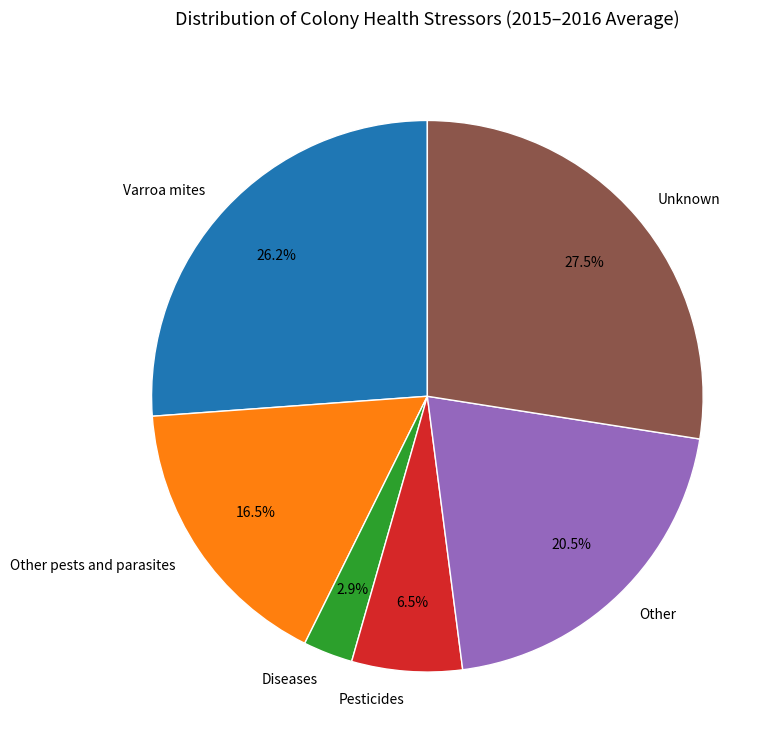

To the nearest percent, what is the average slice percentage?

17%